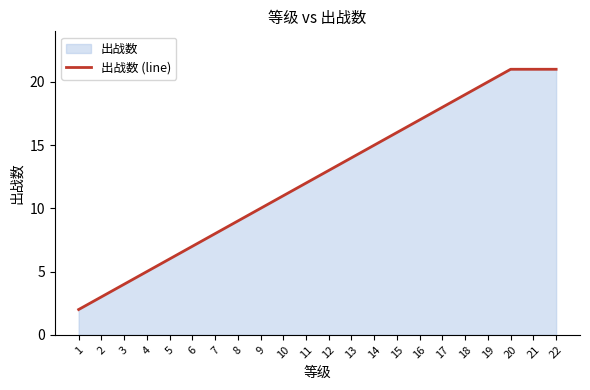

Is it true that the value at 9 is 10?

True